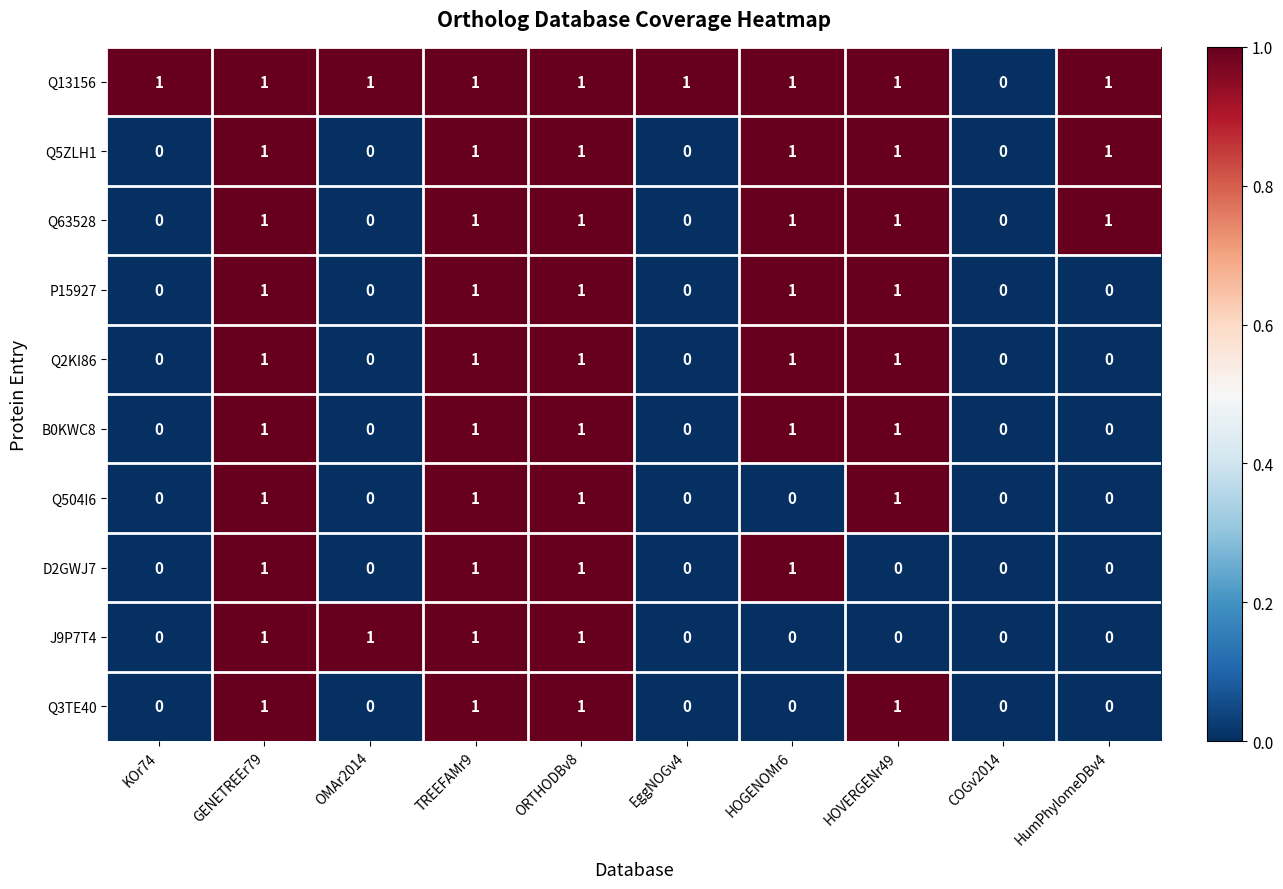

The value of P15927 at TREEFAMr9 is 1. True or false?

True